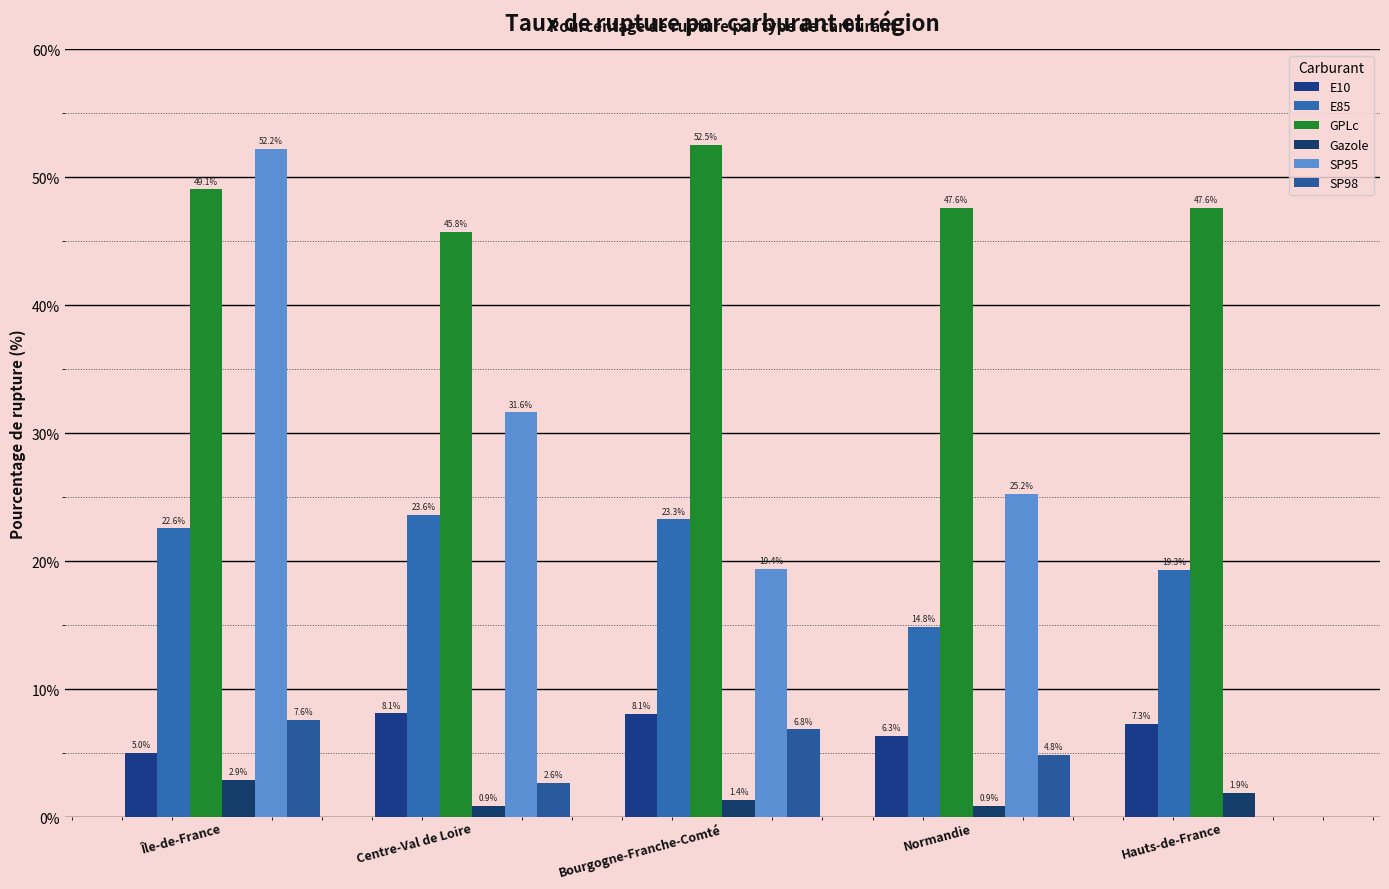

Reading left to right, what are all the values shown in this chart?

E10: 5.0	8.1	8.1	6.3	7.3
E85: 22.6	23.6	23.3	14.8	19.3
GPLc: 49.1	45.8	52.5	47.6	47.6
Gazole: 2.9	0.9	1.4	0.9	1.9
SP95: 52.2	31.6	19.4	25.2	0.0
SP98: 7.6	2.6	6.8	4.8	0.0